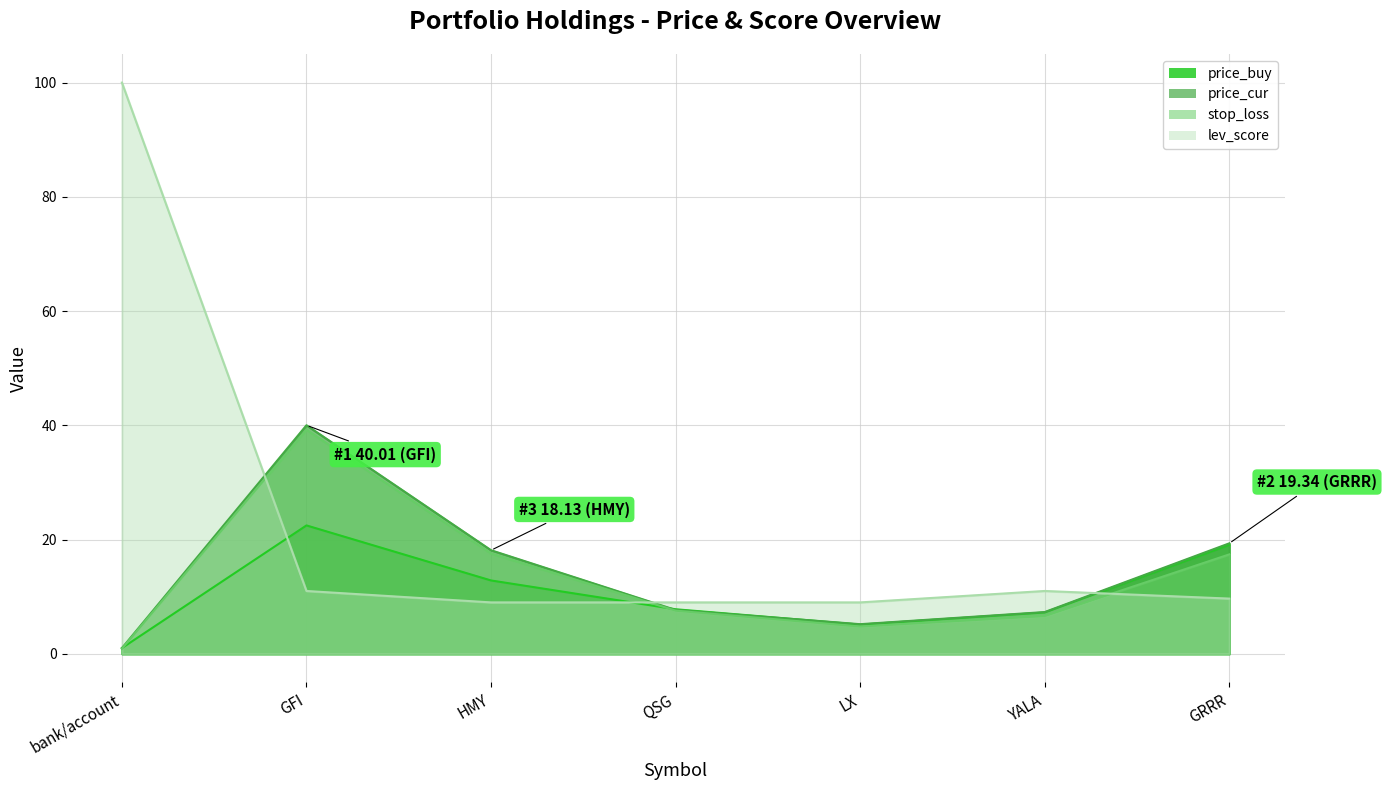

Which series has the largest range (max minus min)?

lev_score